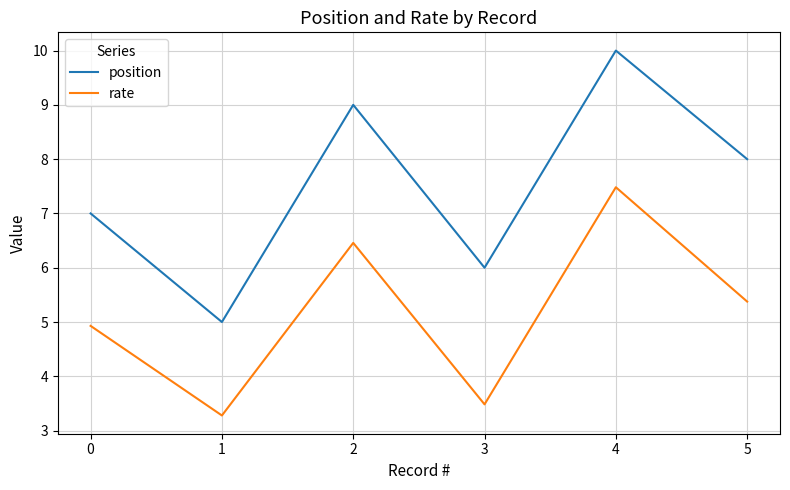

Count the number of categories in the chart.

6